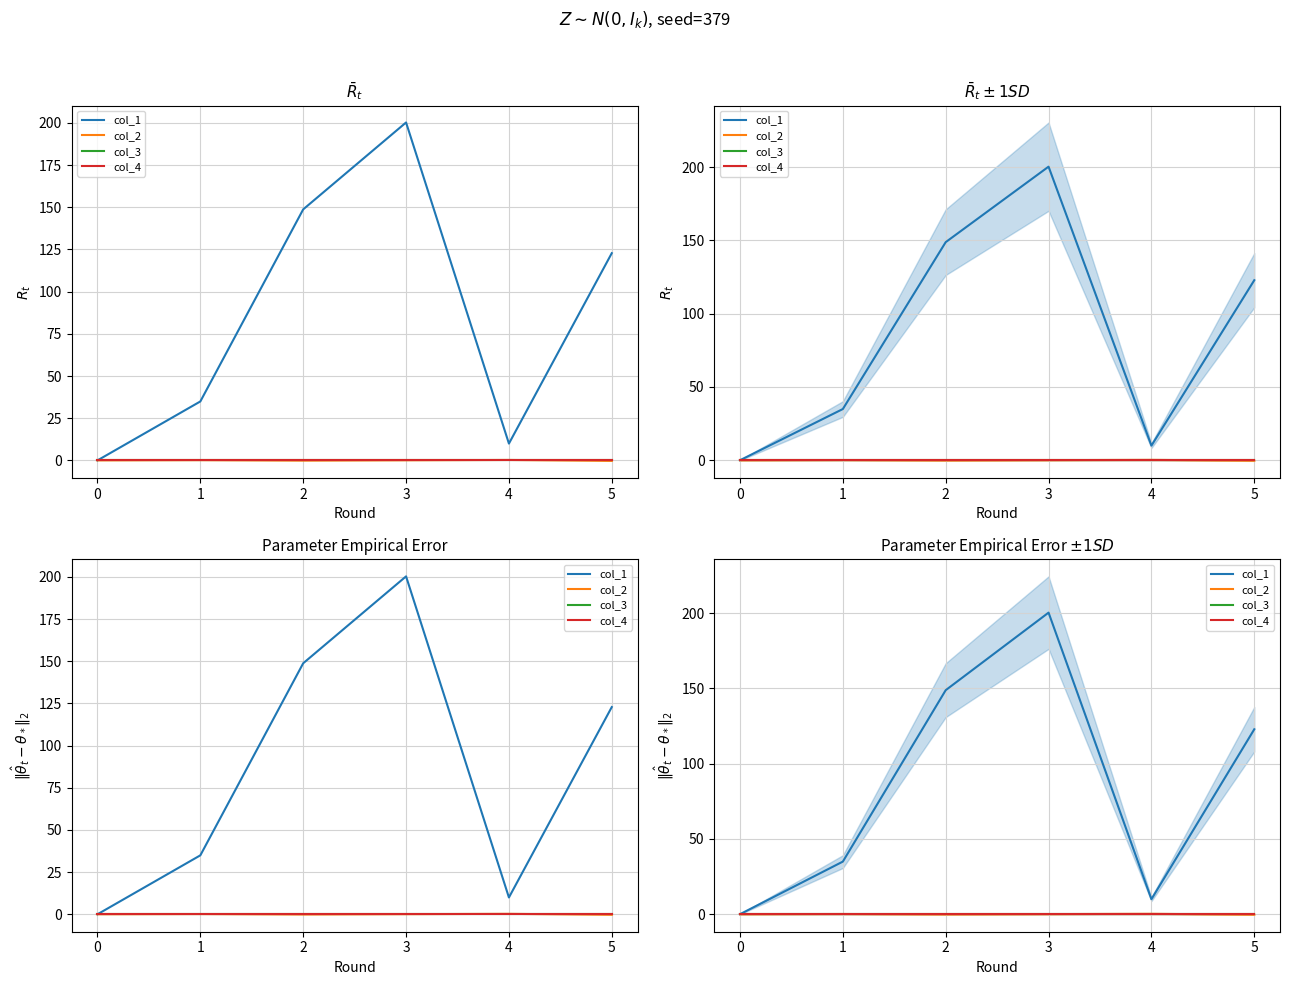

Between 2 and 0, which is larger?

2